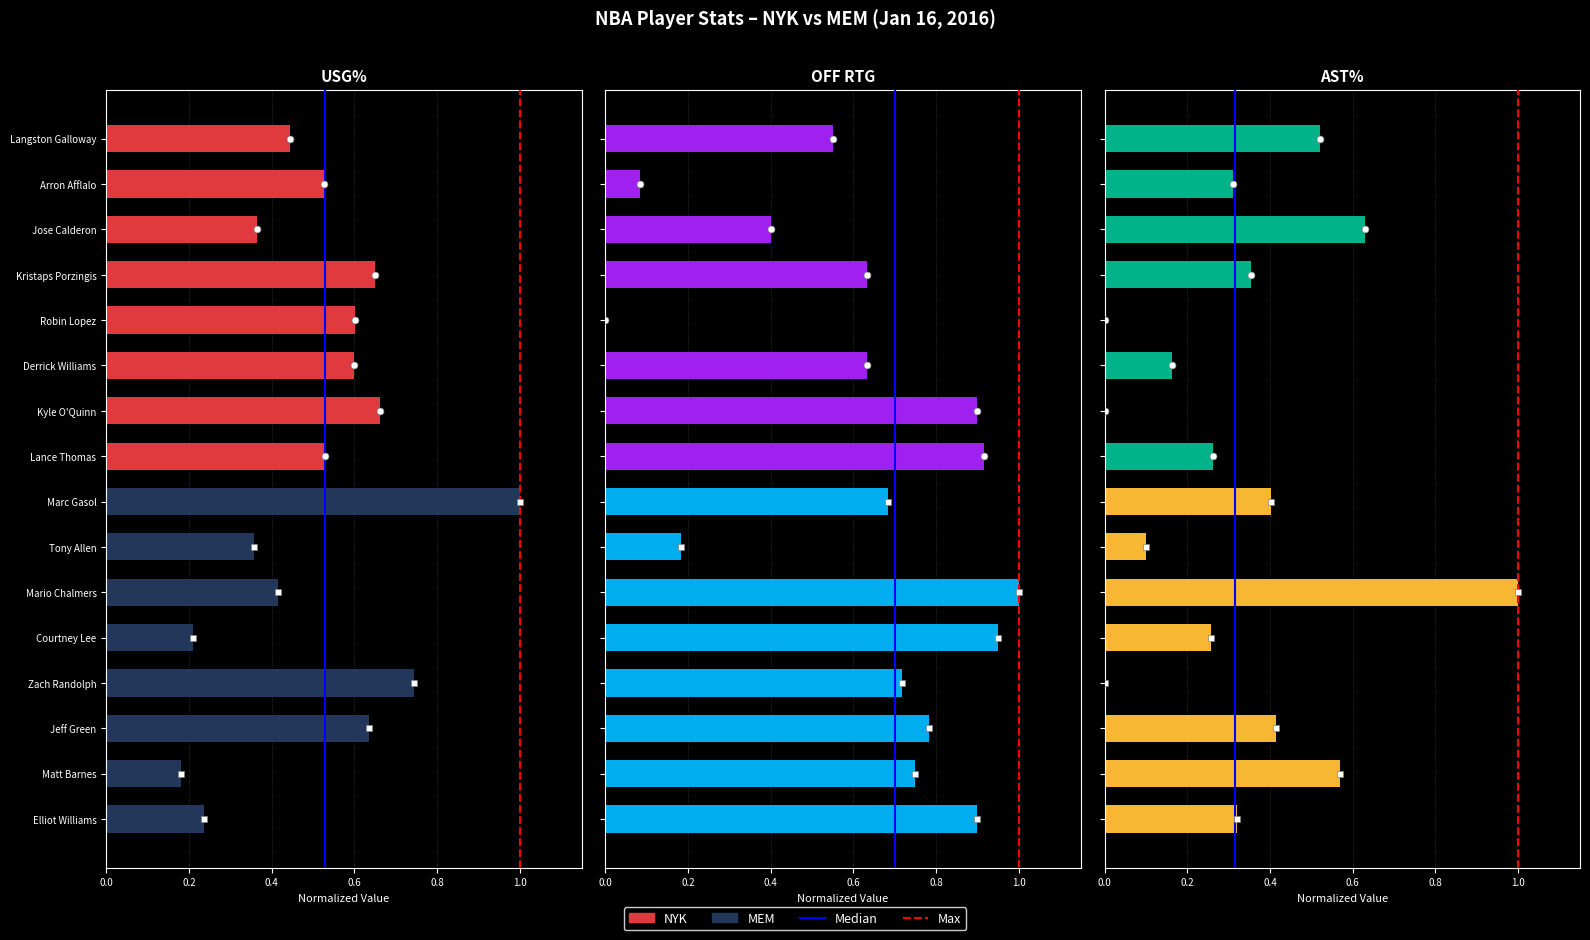

Is the value of usg_pct at Zach Randolph greater than the value of off_rtg at Jeff Green?

No